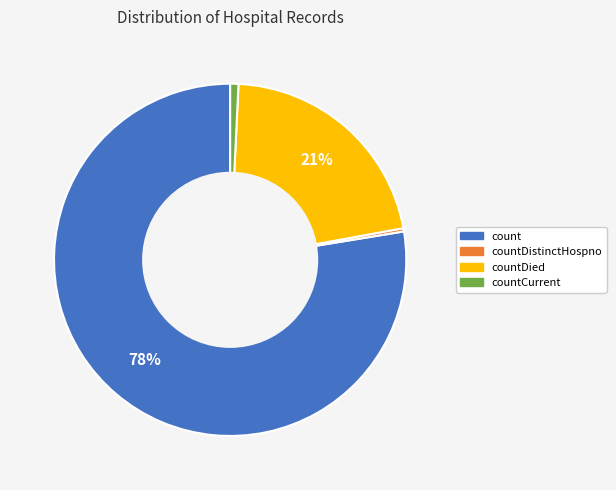

True or false: countDistinctHospno accounts for 0% of the total.

True